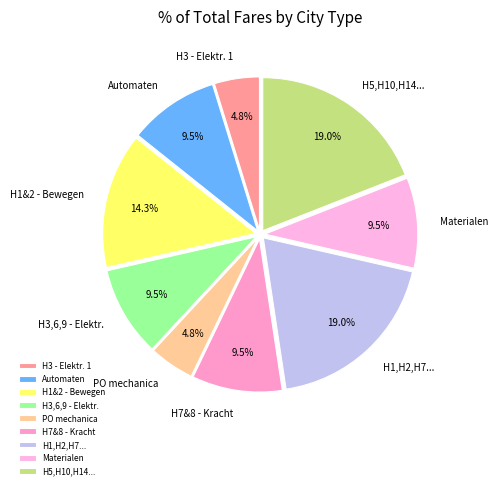

Which has a higher value, H1,H2,H7... or H7&8 - Kracht?

H1,H2,H7...